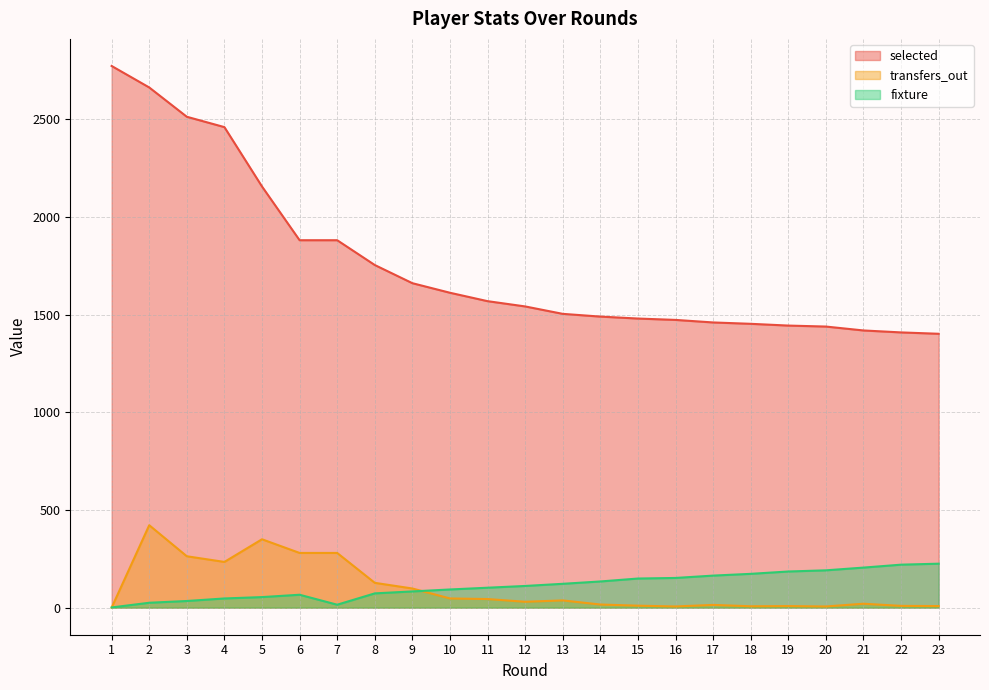

Is the value of transfers_out at 1 greater than the value of fixture at 16?

No